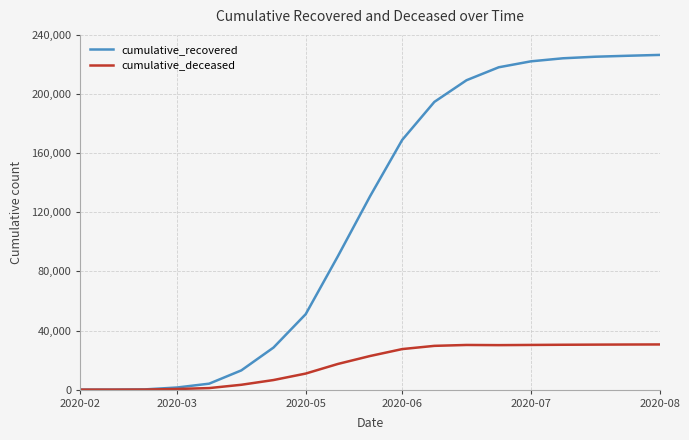

Which series has the widest spread of values?

cumulative_recovered